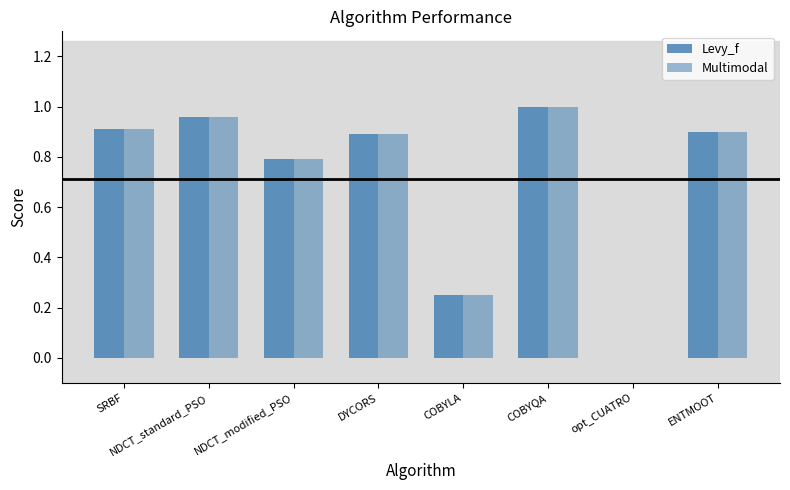

What is the sum of the Multimodal values at NDCT_modified_PSO and SRBF?

1.7